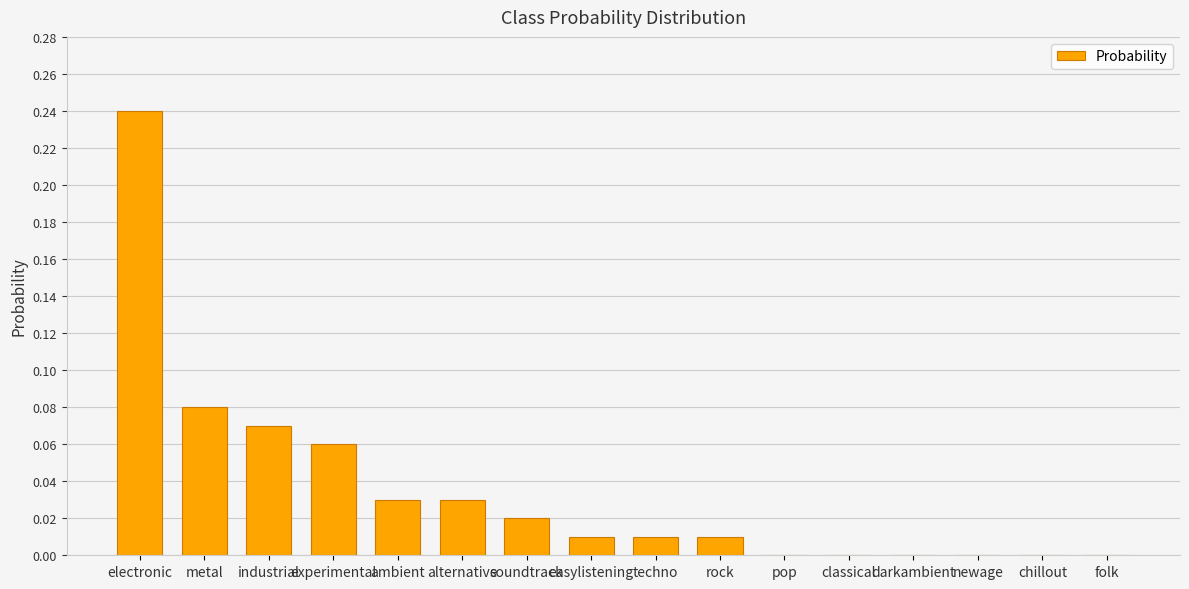

The chart shows a value of 0.1 at classical. True or false?

False